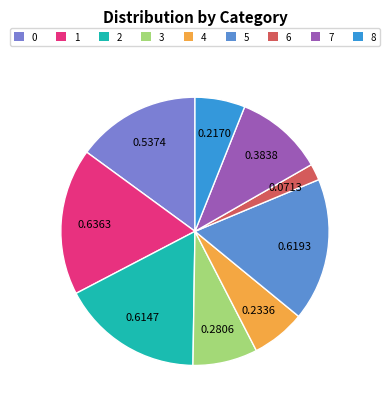

Which slice is the largest?

1